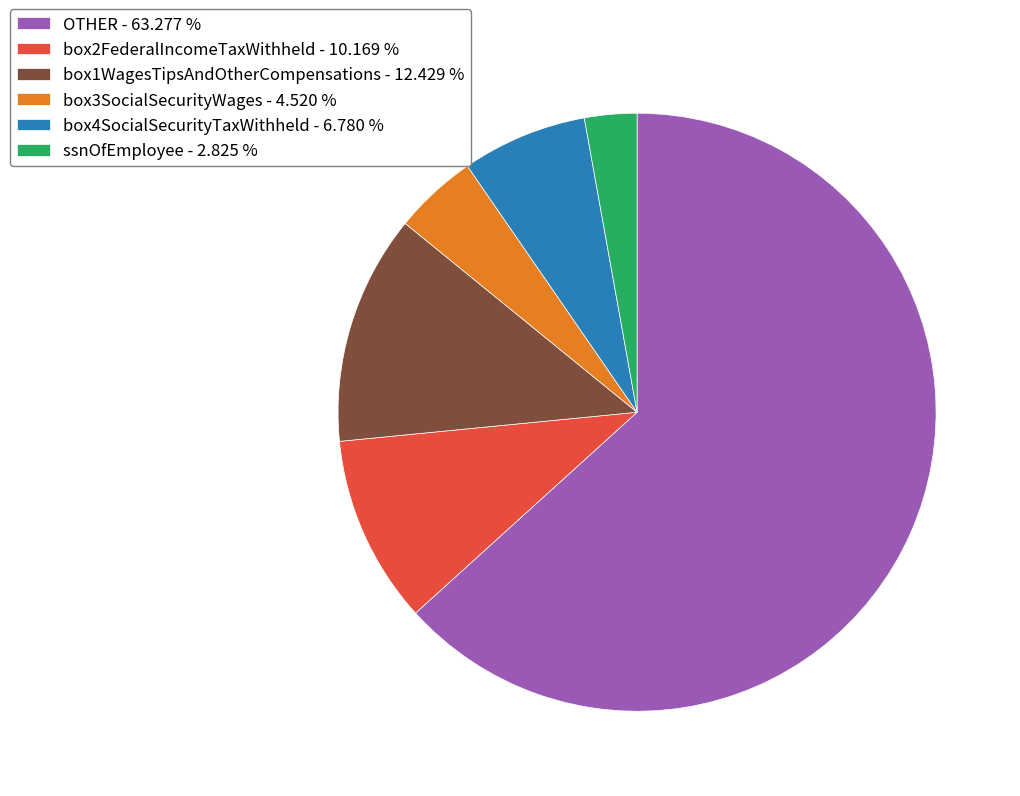

Count the number of slices in the pie.

6